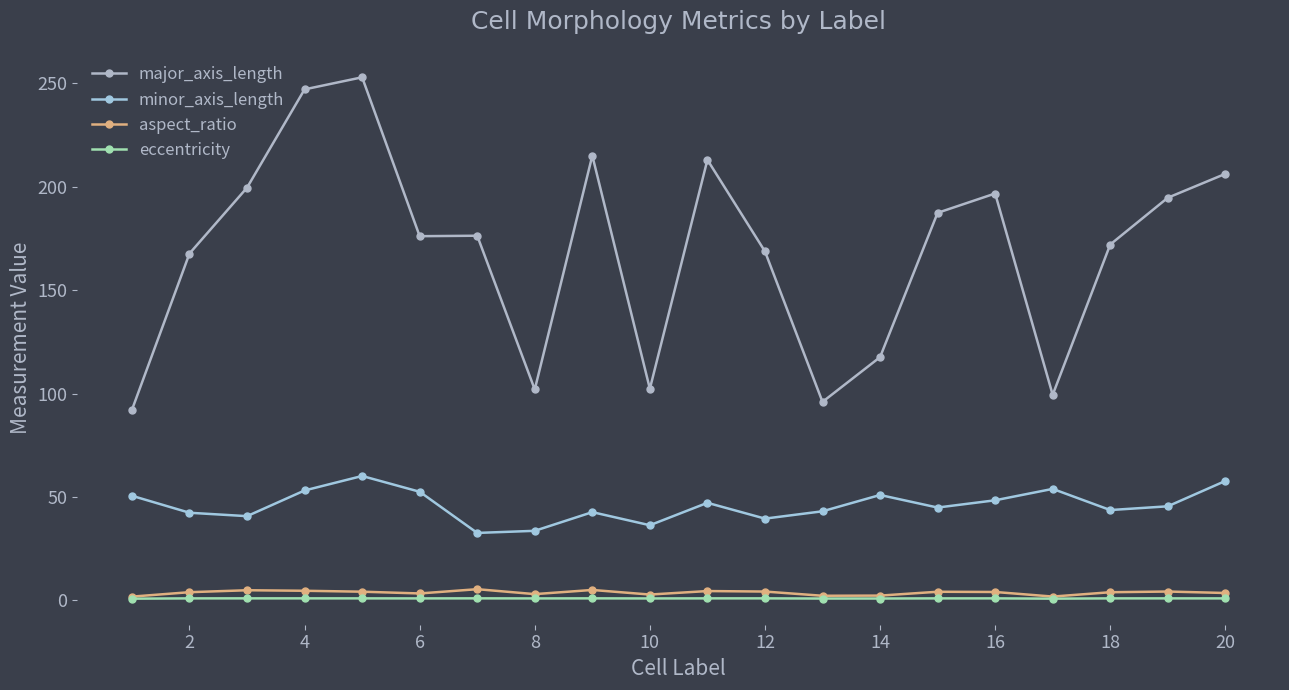

How many series are shown in this chart?

4